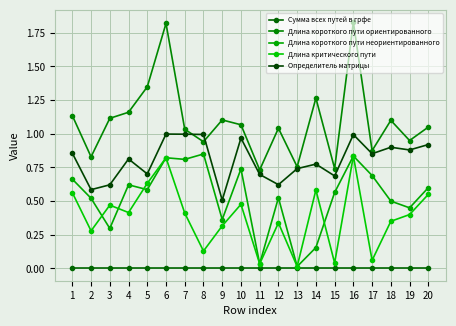

Rank the categories by Сумма всех путей в грфе value from lowest to highest.

1, 2, 3, 4, 5, 6, 7, 8, 9, 10, 11, 12, 13, 14, 15, 16, 17, 18, 19, 20